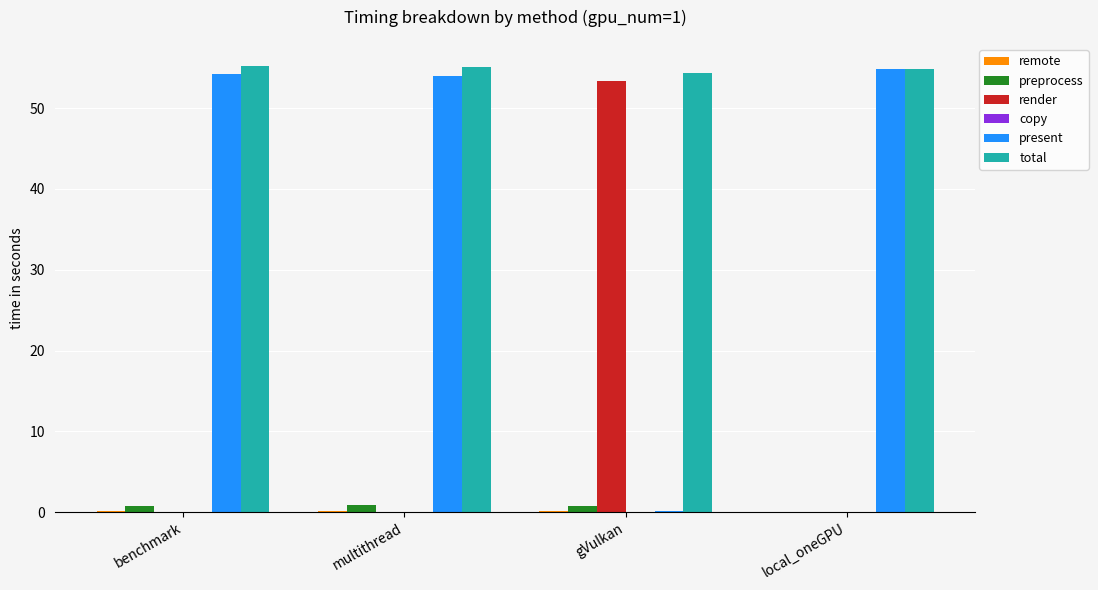

What is the sum of all total values?

219.5